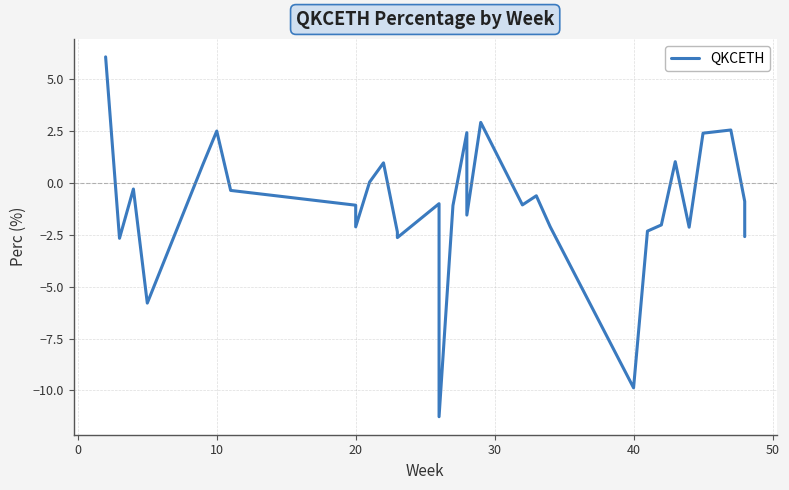

What is the value of the 3rd point from the left?

-0.3